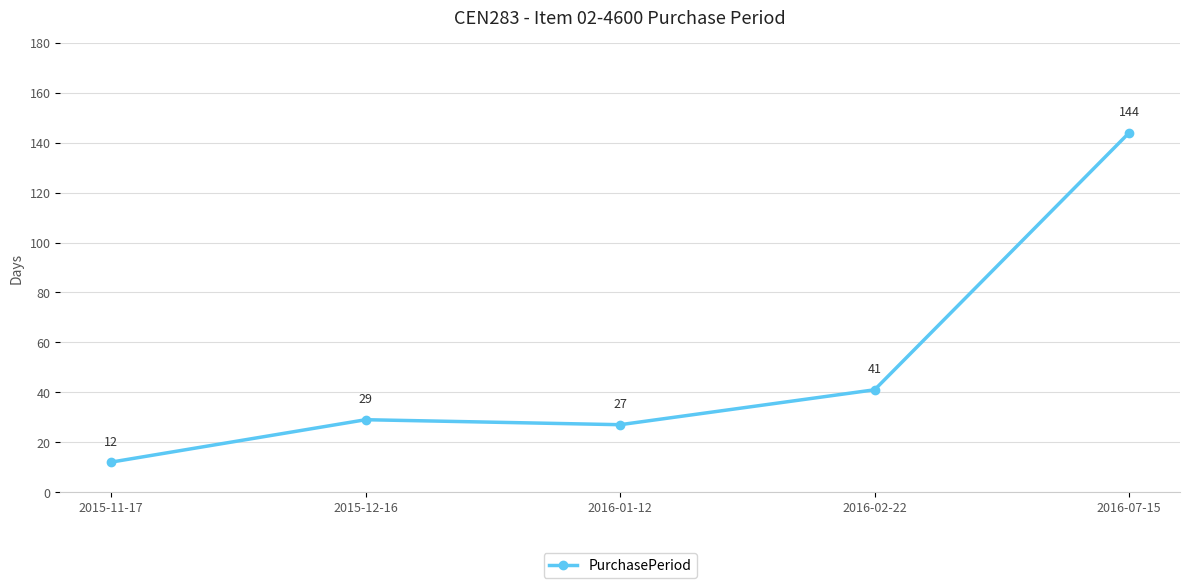

Which category has the lowest value across all series?

2015-11-17